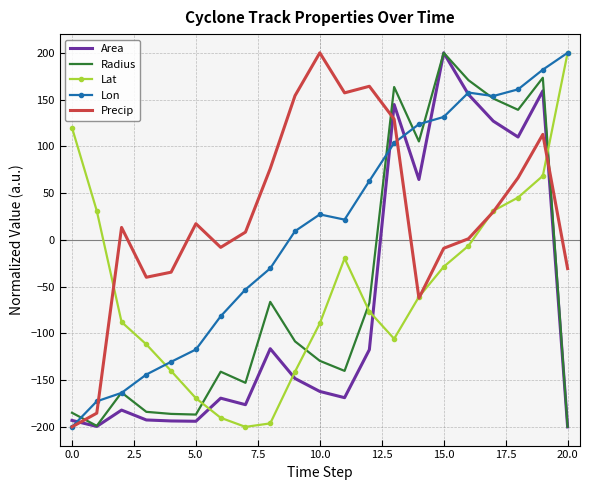

How many negative values does the Area series have?

14